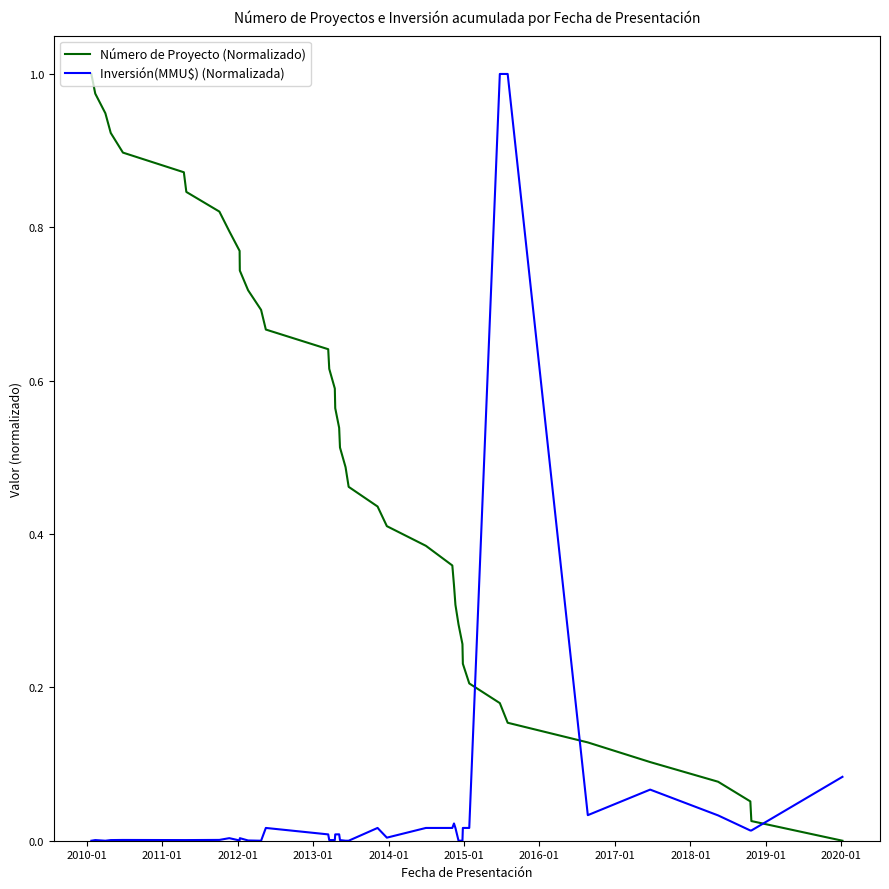

How many intersections are there between Inversión(MMU$) (Normalizada) and Número de Proyecto (Normalizado)?

3